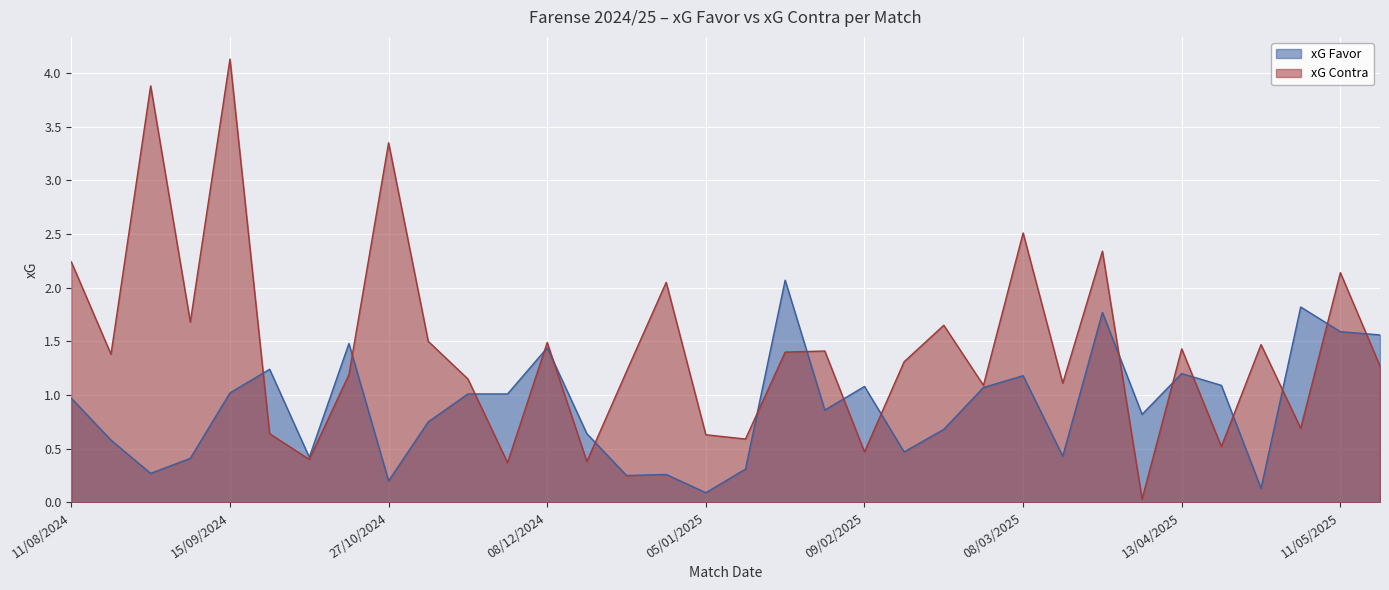

Which category has the highest value across all series?

15/09/2024